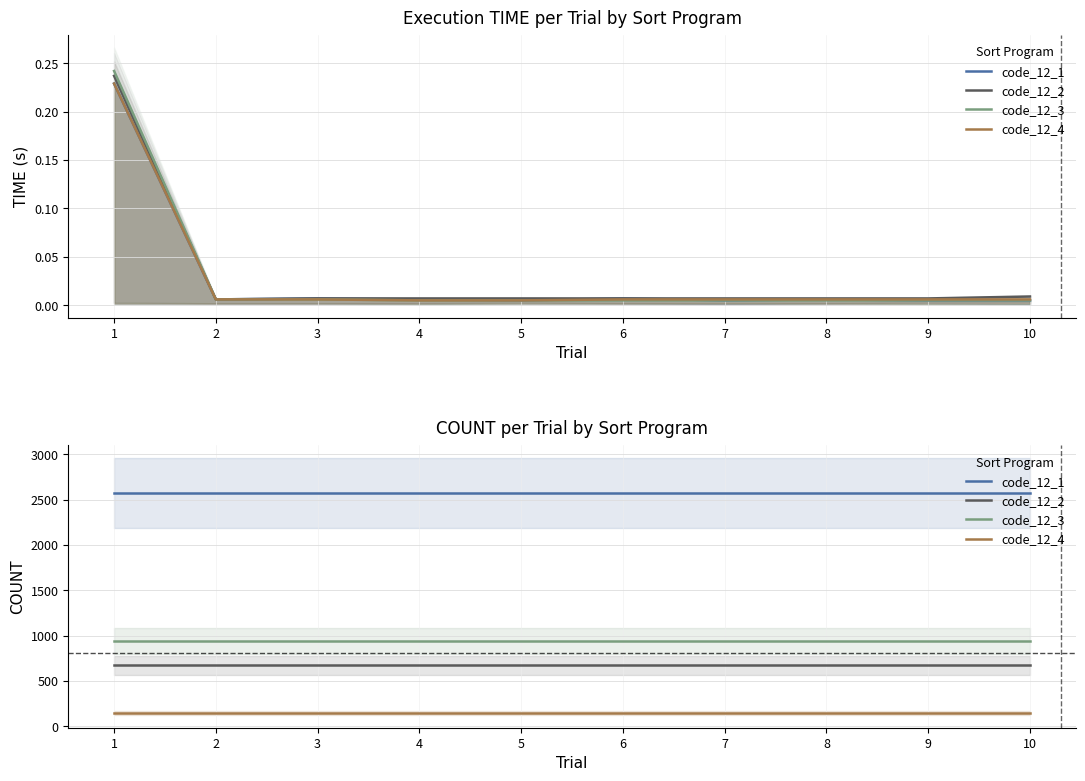

Which has a higher value, 8 or 2?

8